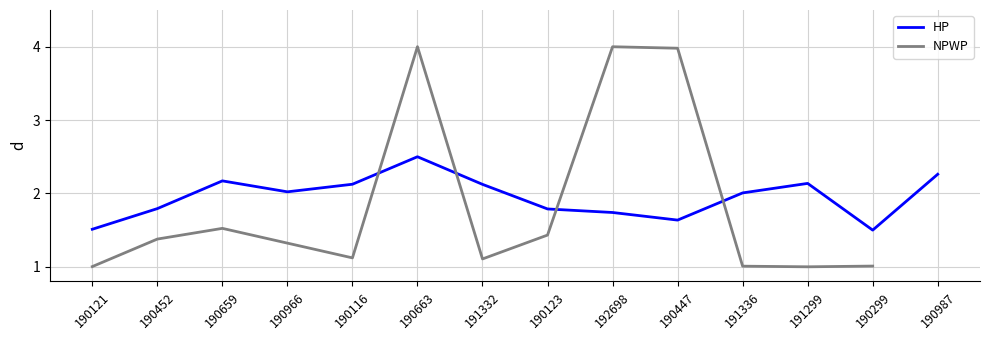

Does the chart have visible grid lines?

Yes